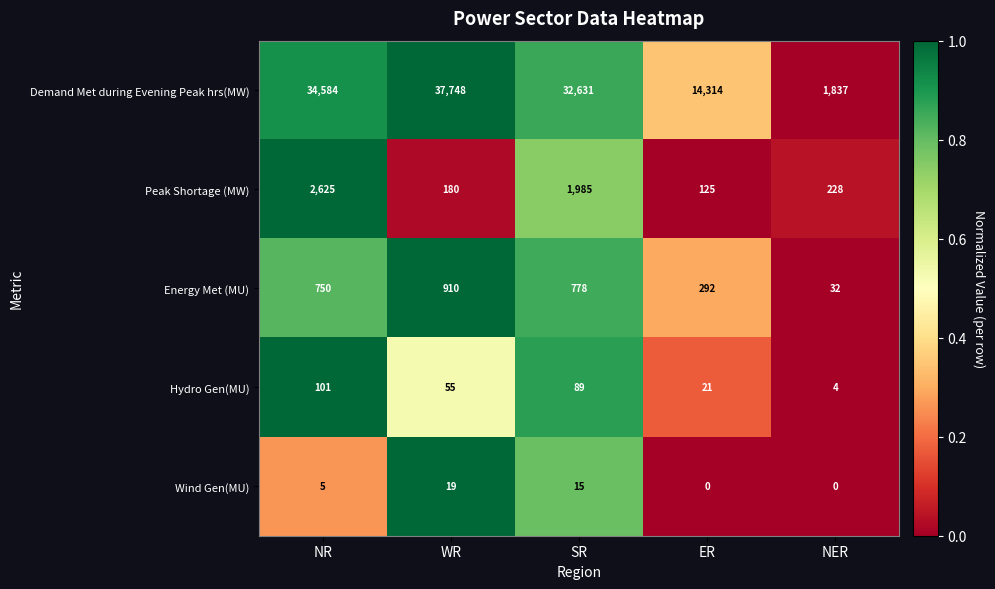

What is the difference between the second highest and second lowest values in the Wind Gen(MU) series?

15